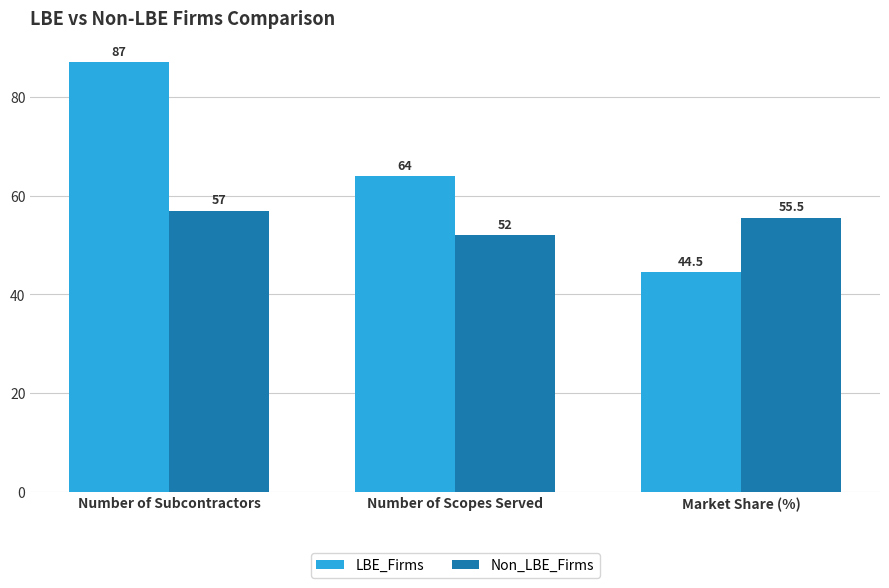

What is the approximate value of LBE_Firms at Market Share (%)?

44.5